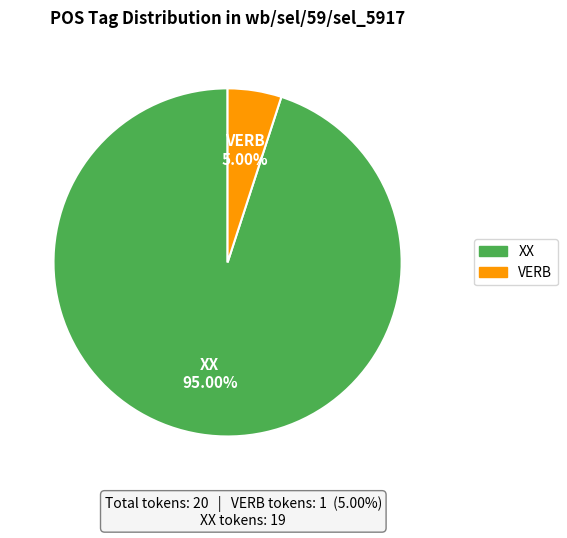

Rank the categories by value from lowest to highest.

VERB, XX